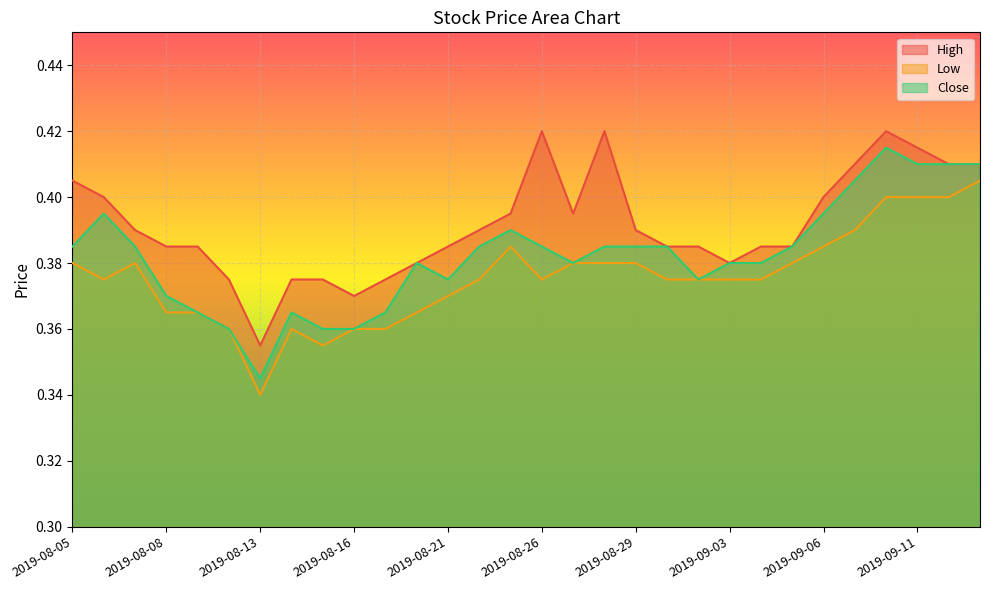

What is the label of the 5th point from the right?

2019-09-09